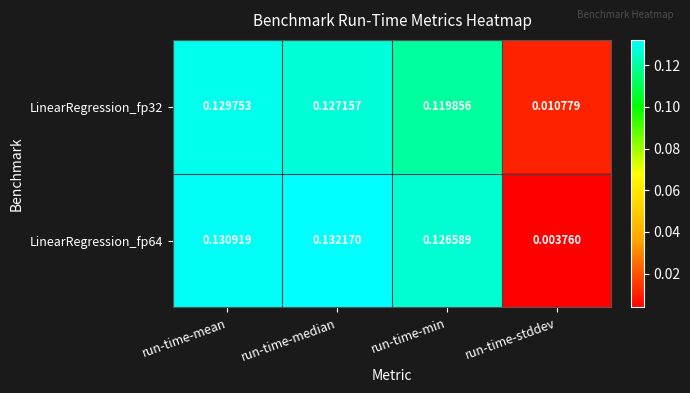

Where is LinearRegression_fp32 nearest to the value 0?

run-time-stddev